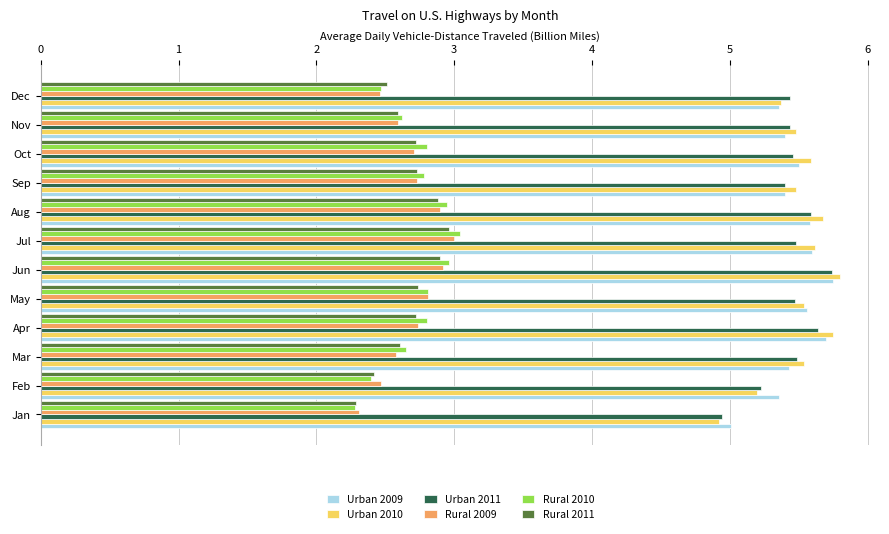

What are all the series names shown in the legend?

Urban 2009, Urban 2010, Urban 2011, Rural 2009, Rural 2010, Rural 2011